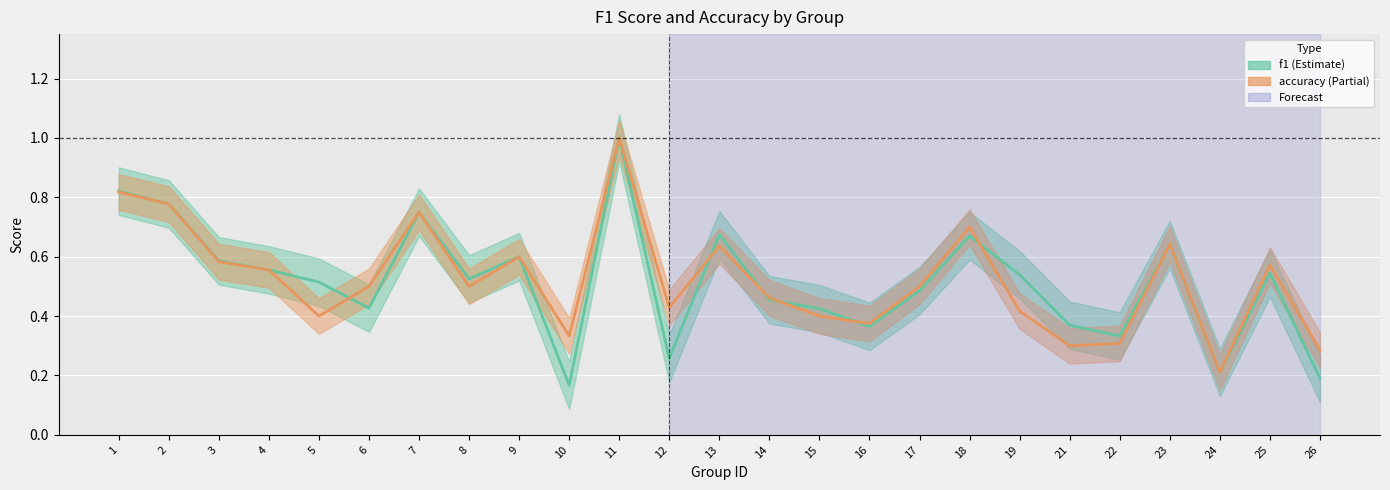

What is the difference between the second highest and second lowest values in the accuracy series?

0.5